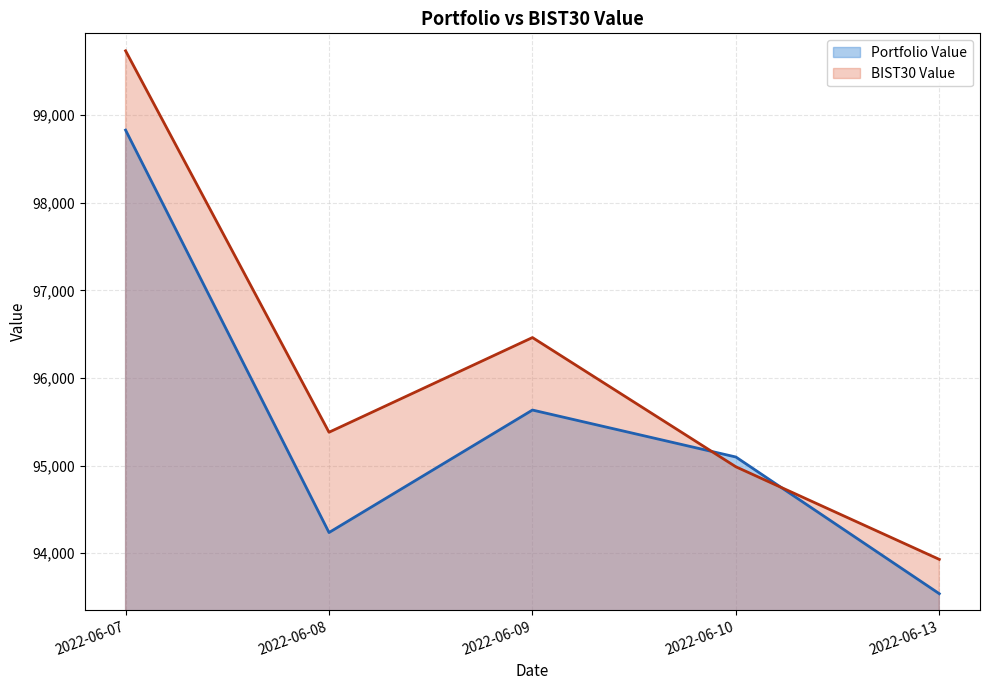

True or false: Portfolio Value and BIST30 Value cross at least once.

True